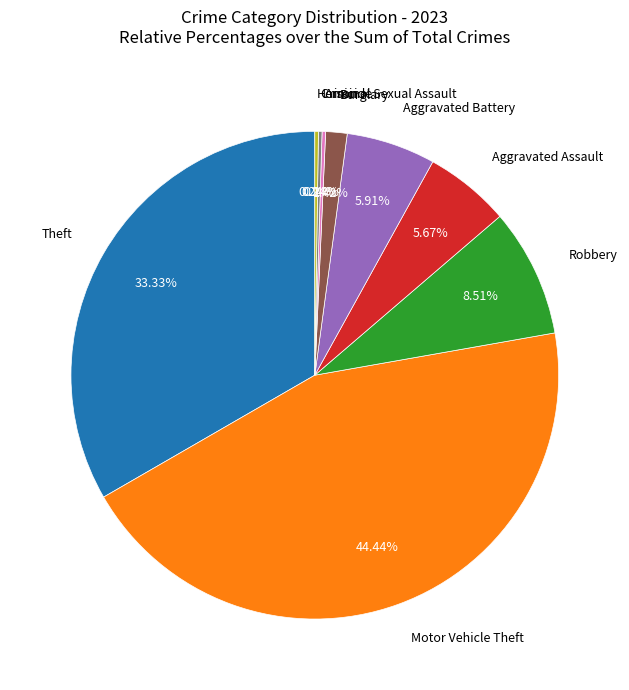

Is there a majority slice in this chart?

No